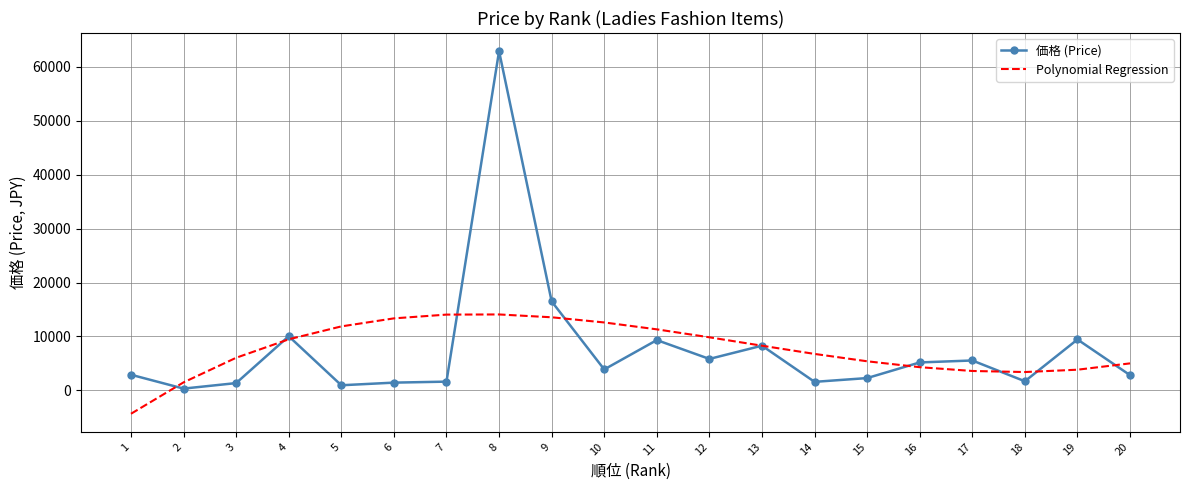

What are all the series names shown in the legend?

価格 (Price), Polynomial Regression